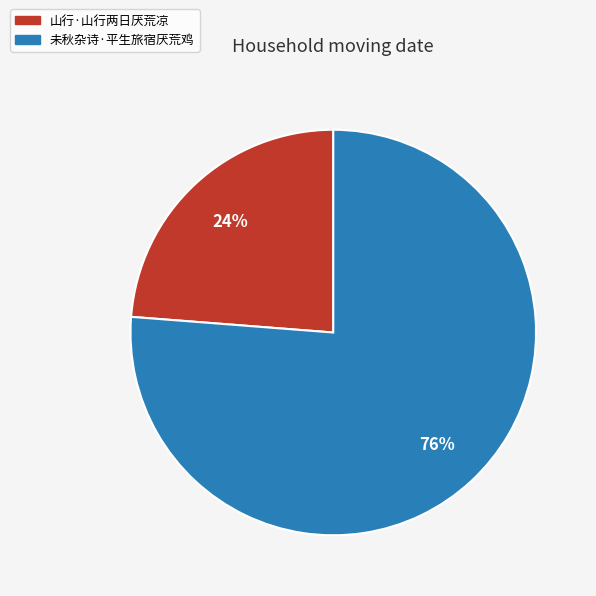

Is it true that 山行·山行两日厌荒凉 is 31% of the pie?

False